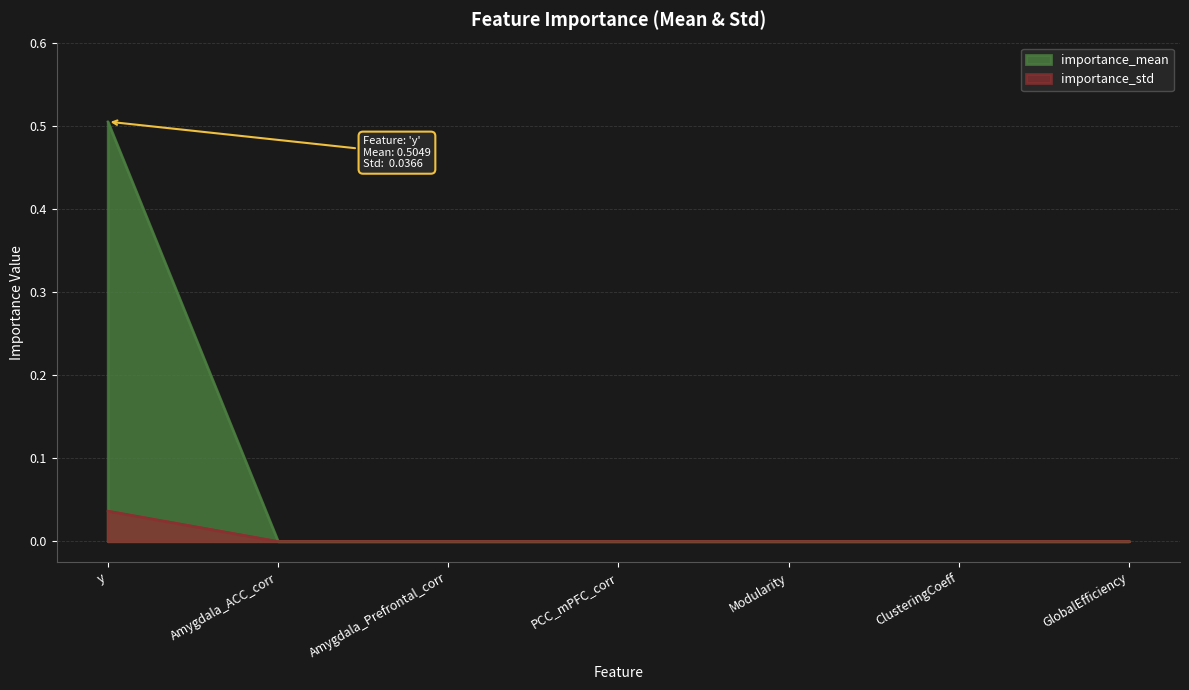

True or false: importance_mean has more than 0 points higher than both neighbors.

False